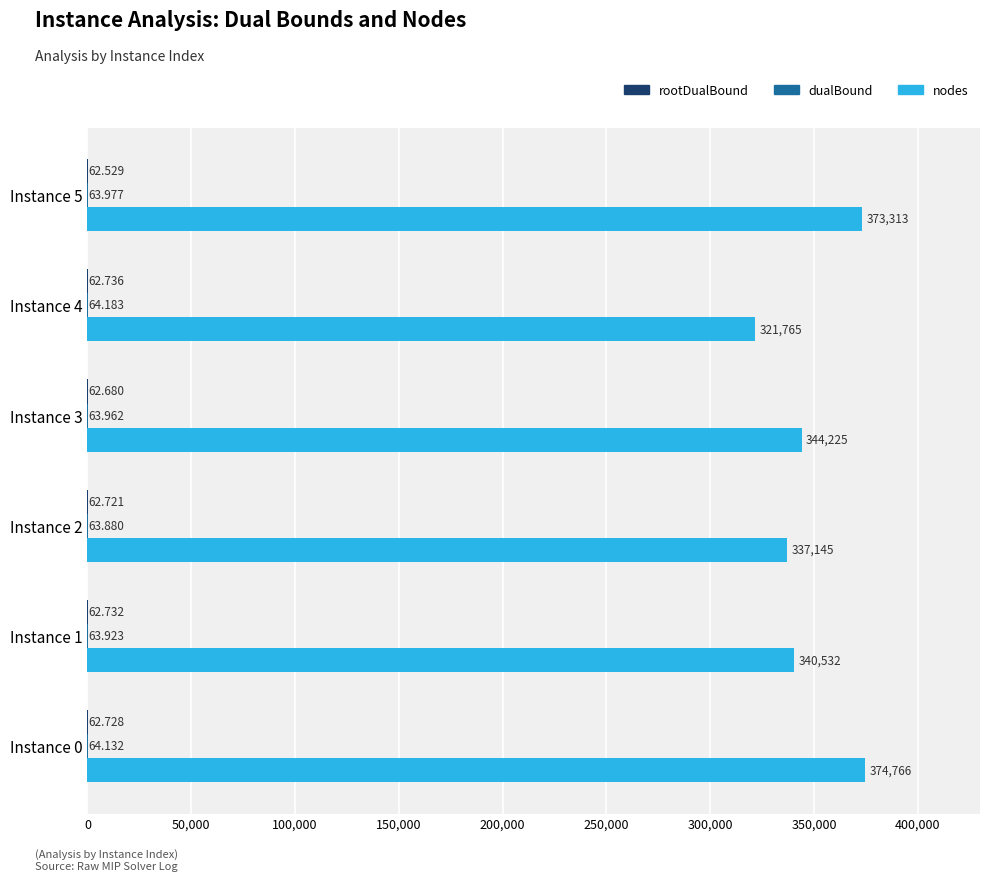

Between Instance 2 and Instance 4, which series saw the biggest shift?

nodes